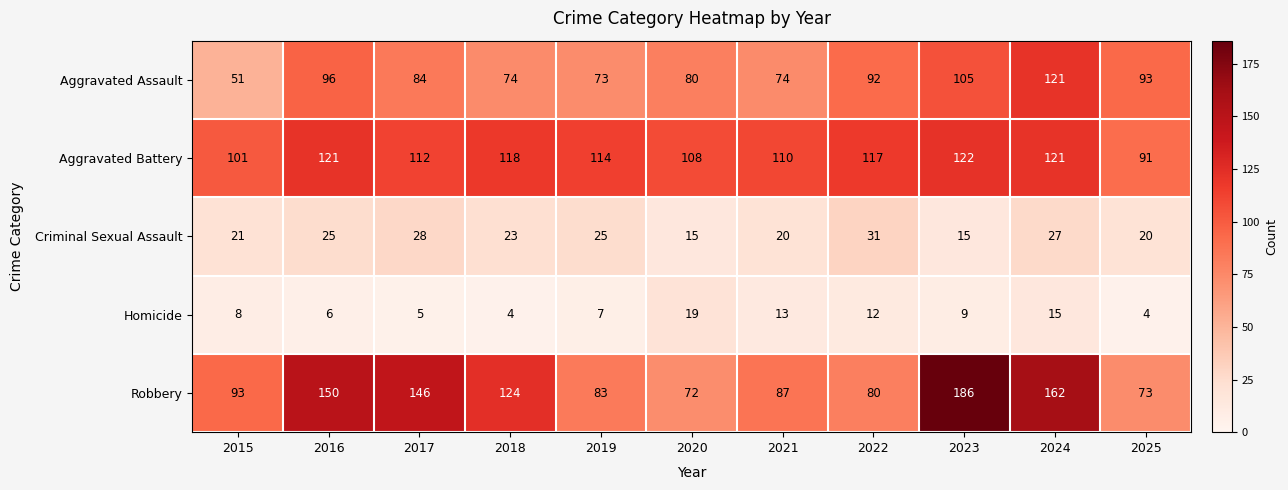

Which series has the largest range (max minus min)?

Robbery